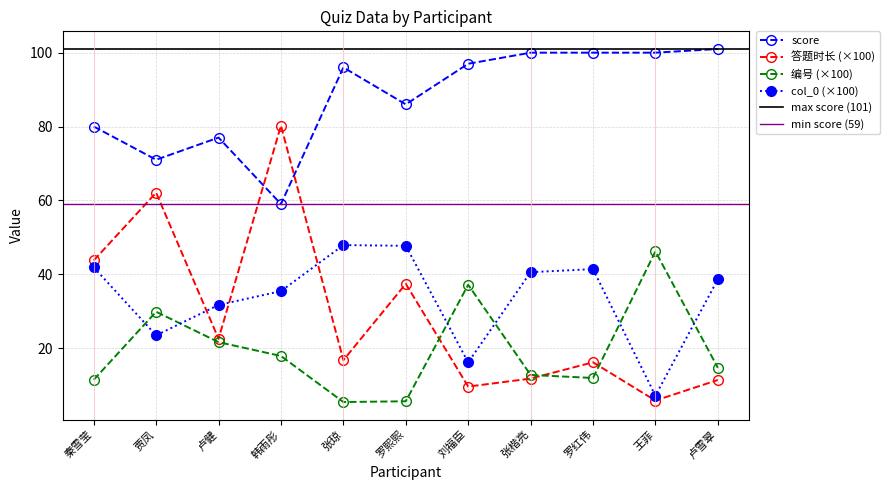

How many intersections are there between col_0 and 答题时长?

3